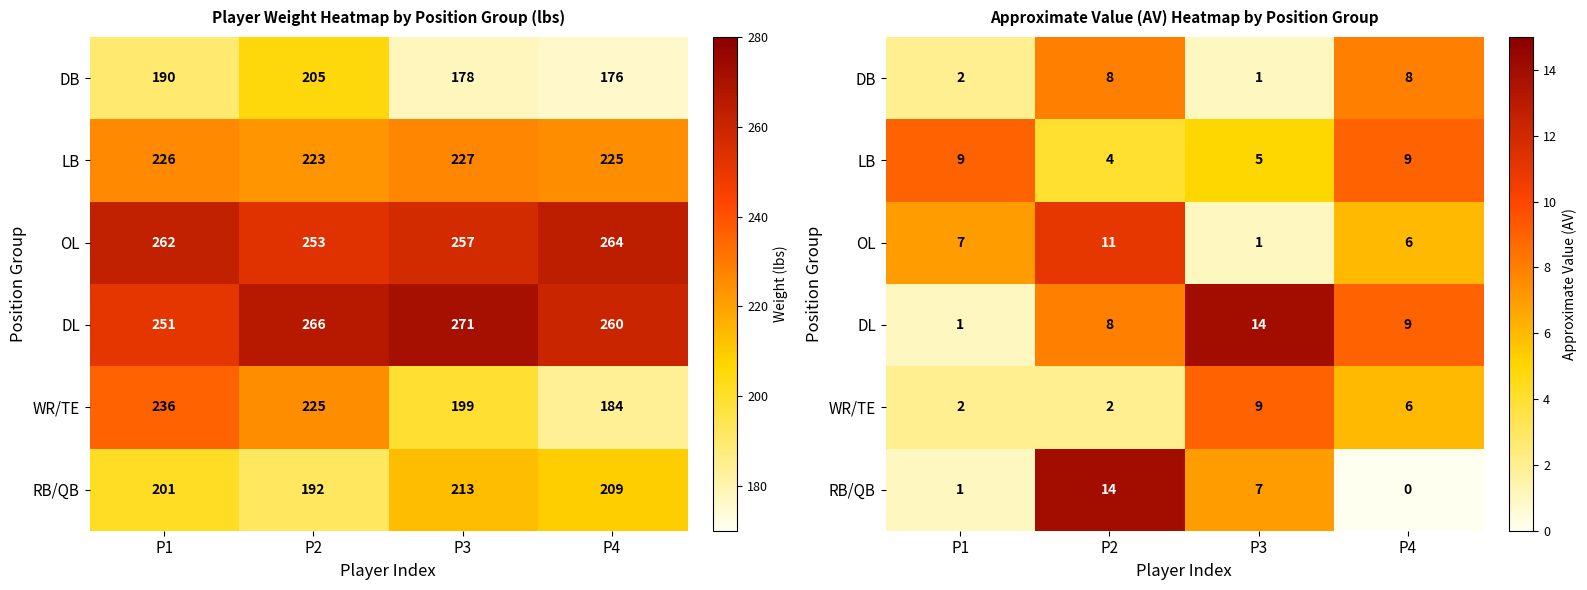

Which has a higher value, P4 or P1?

P4